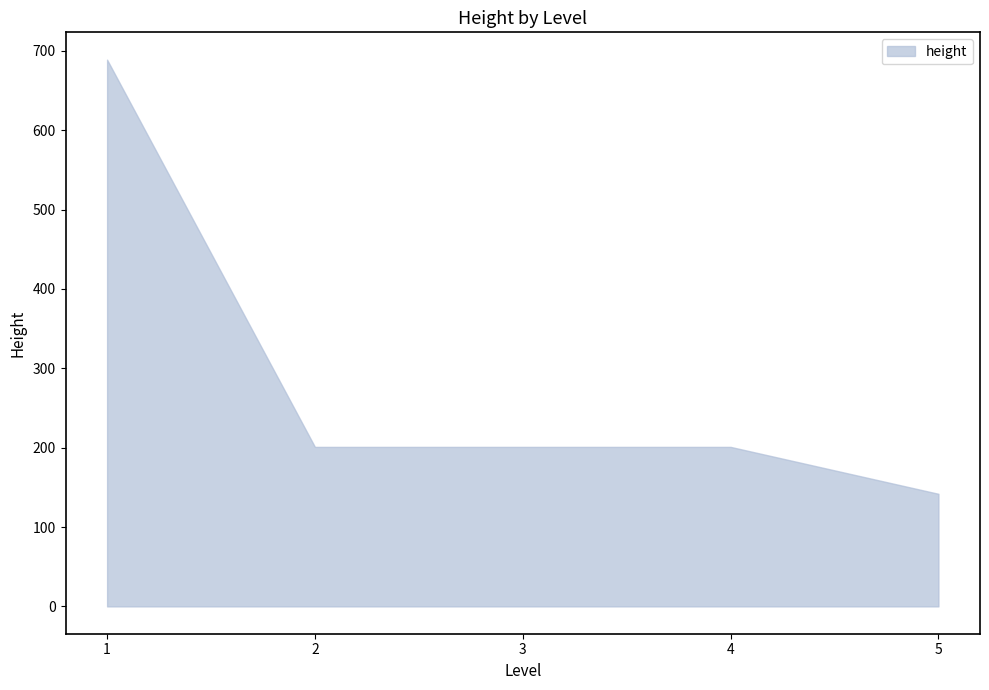

What is the approximate value at 3?

201.0